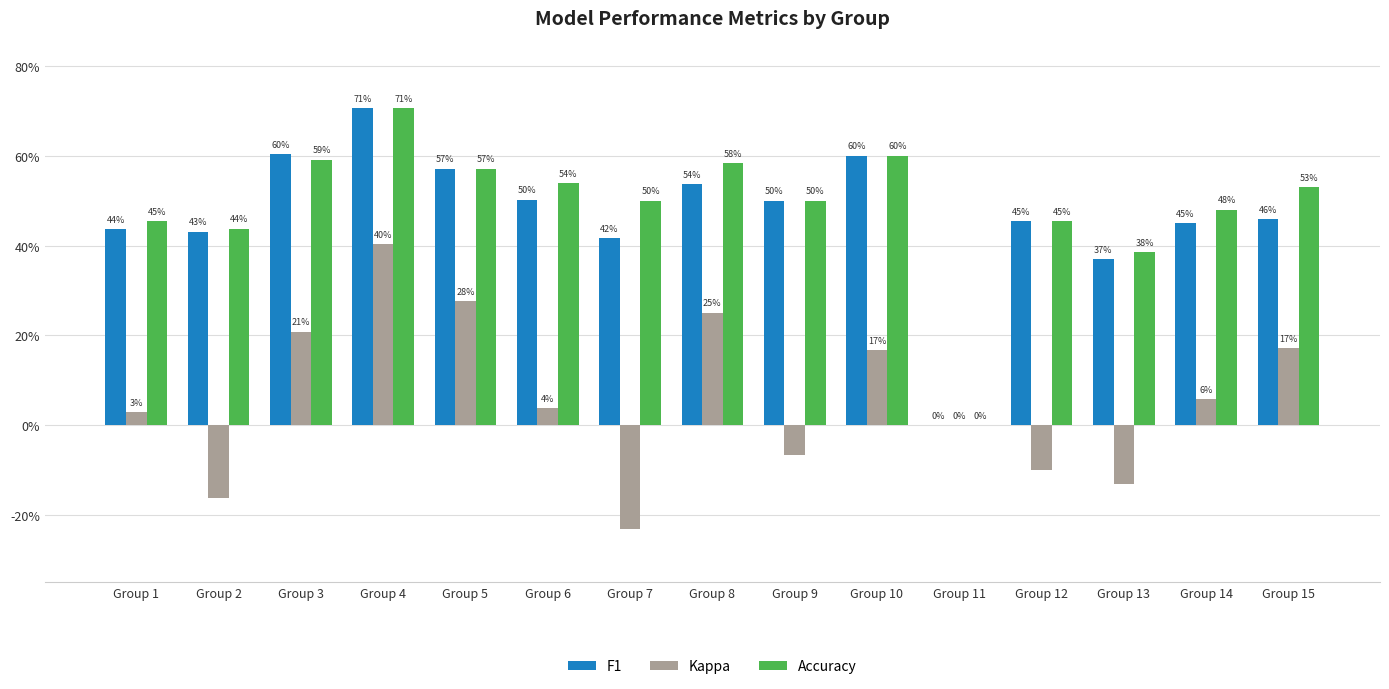

Does the chart contain stacked bars?

No